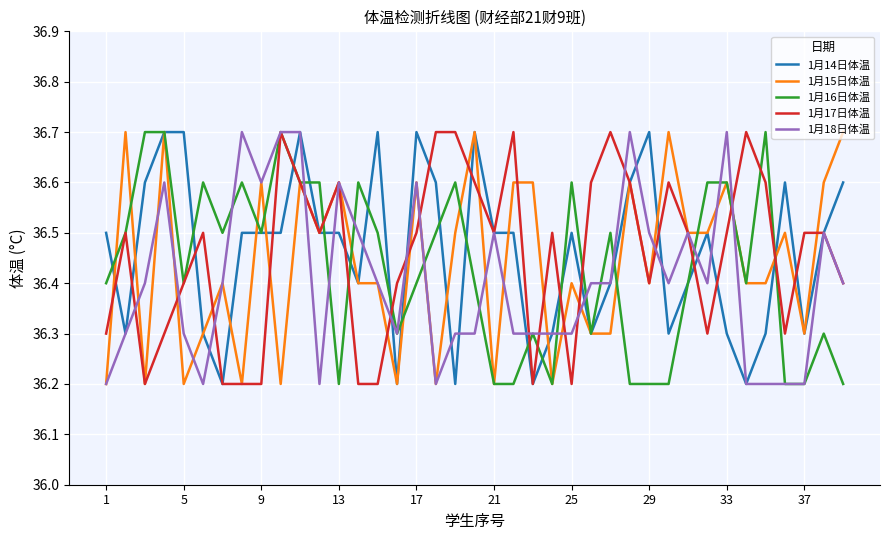

Which series ends up on top after the final intersection of 1月17日体温 and 1月15日体温?

1月15日体温